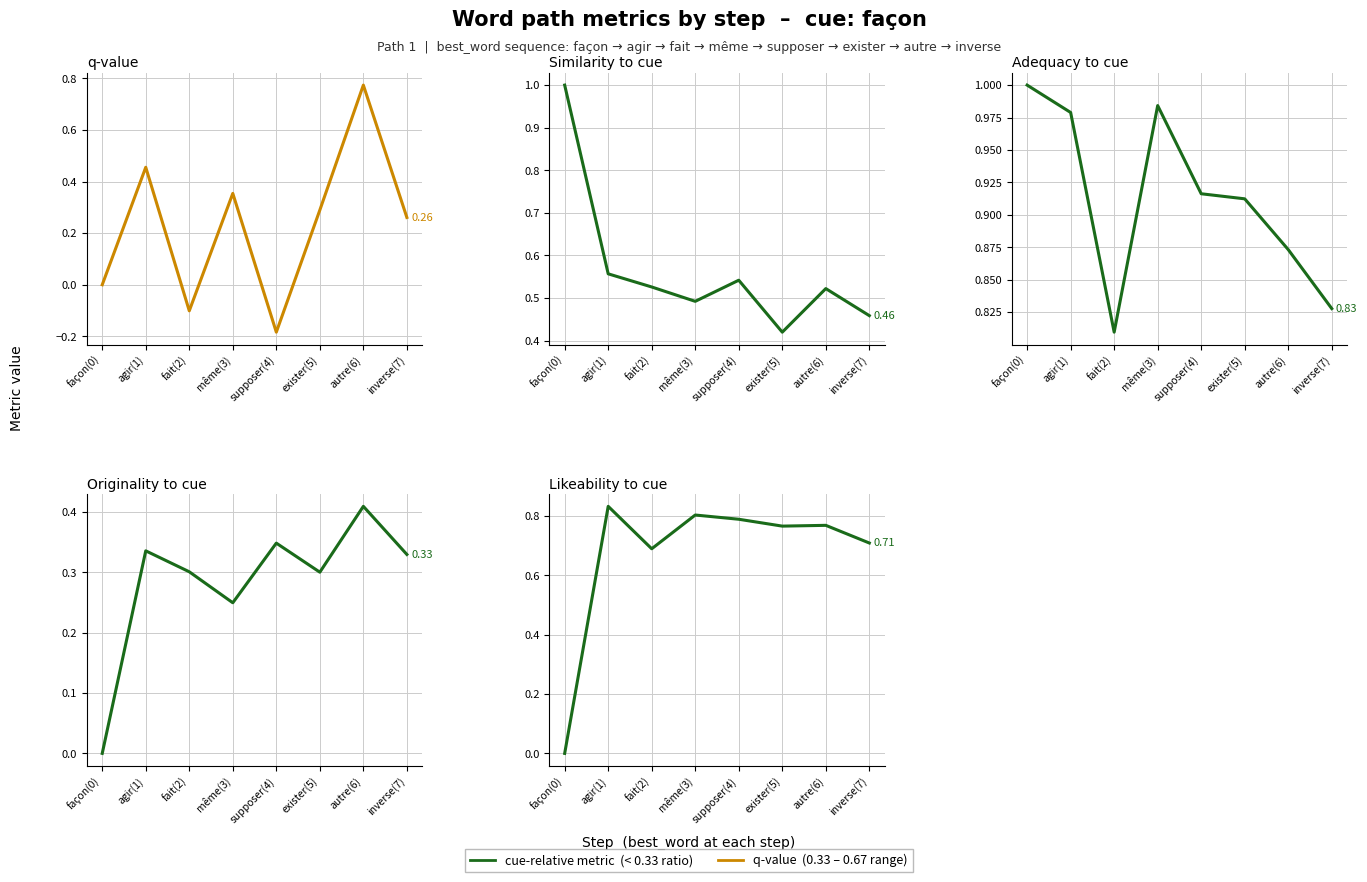

True or false: q-value has a value of 0.5 at agir(1).

True